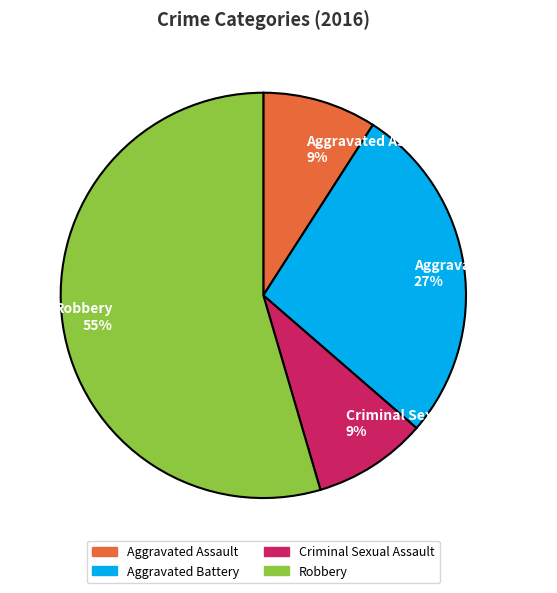

To the nearest percent, what percentage of the pie is Criminal Sexual Assault?

9%